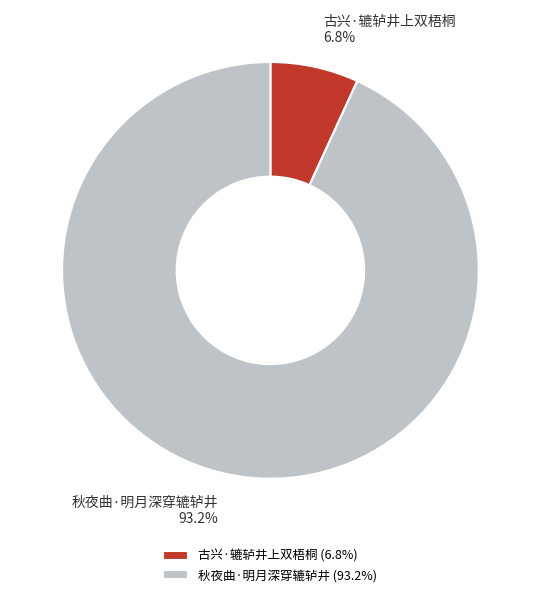

Which category has the biggest portion of the pie?

秋夜曲·明月深穿辘轳井